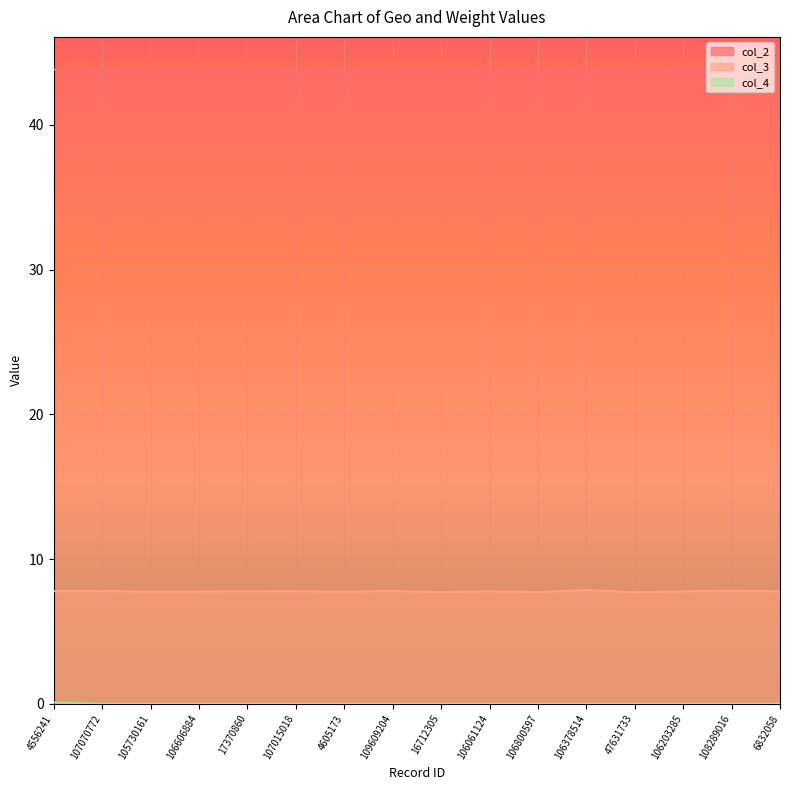

What are all the series names shown in the legend?

col_2, col_3, col_4